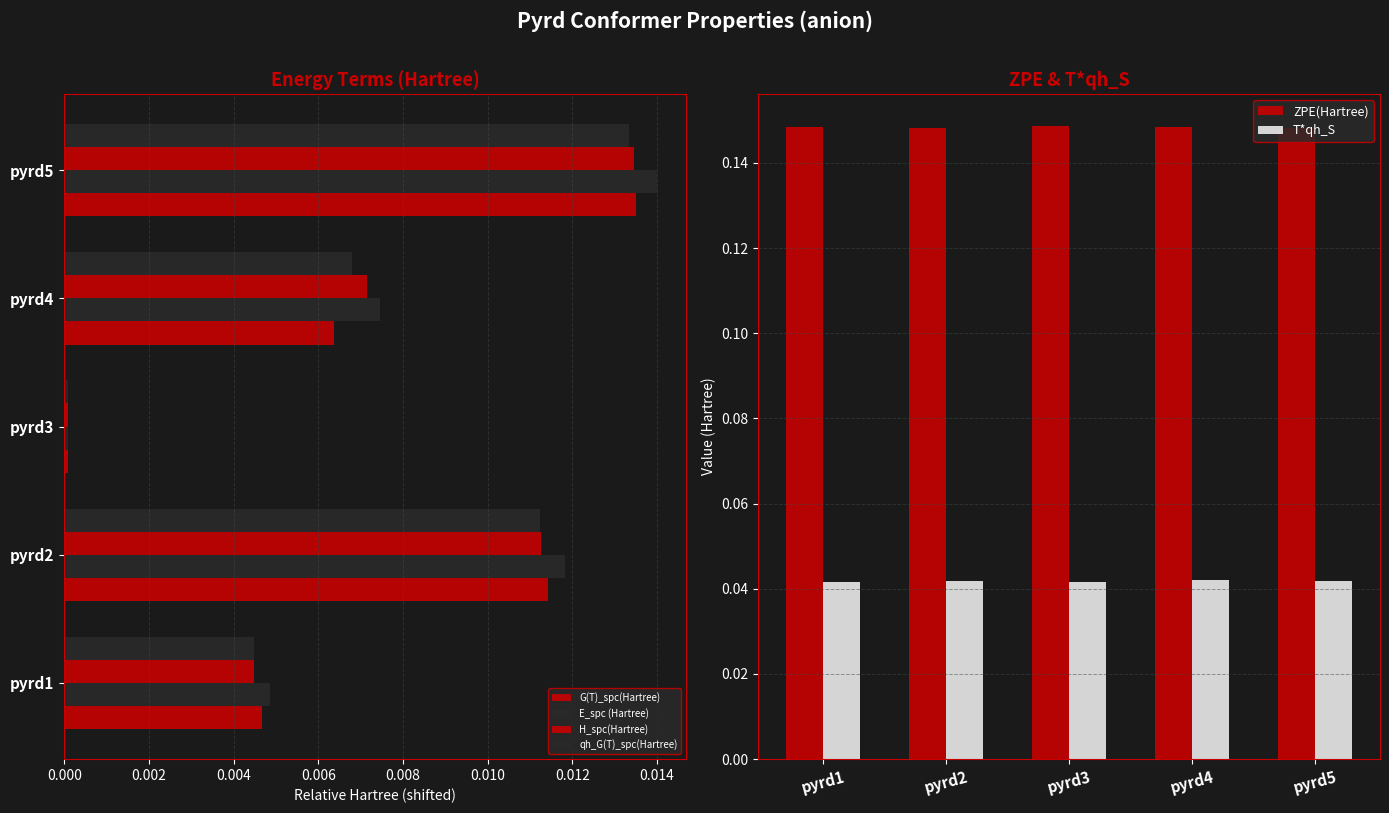

Count the number of categories in the chart.

5